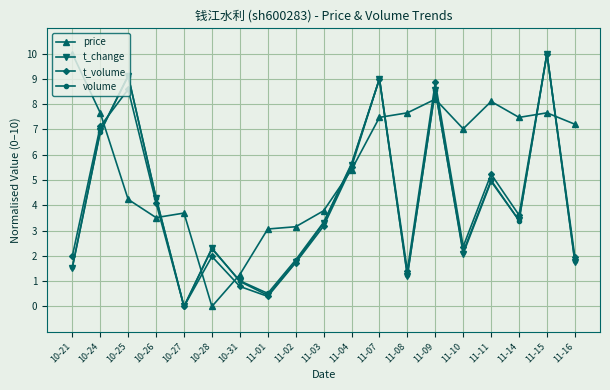

What is the sum of the t_change values at 11-08 and 10-27?

1.2